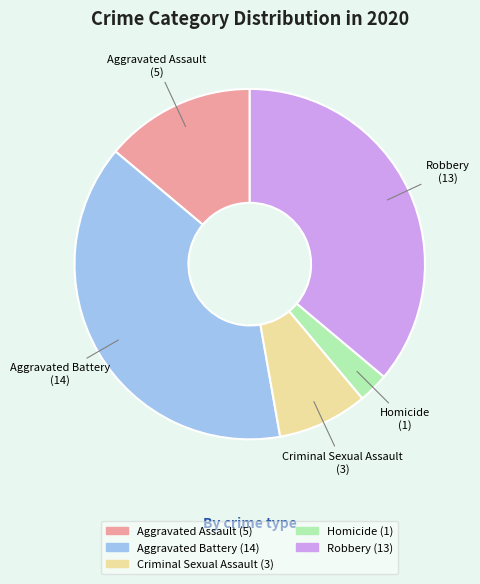

What is the ratio of the value at Robbery to the value at Aggravated Battery?

0.9